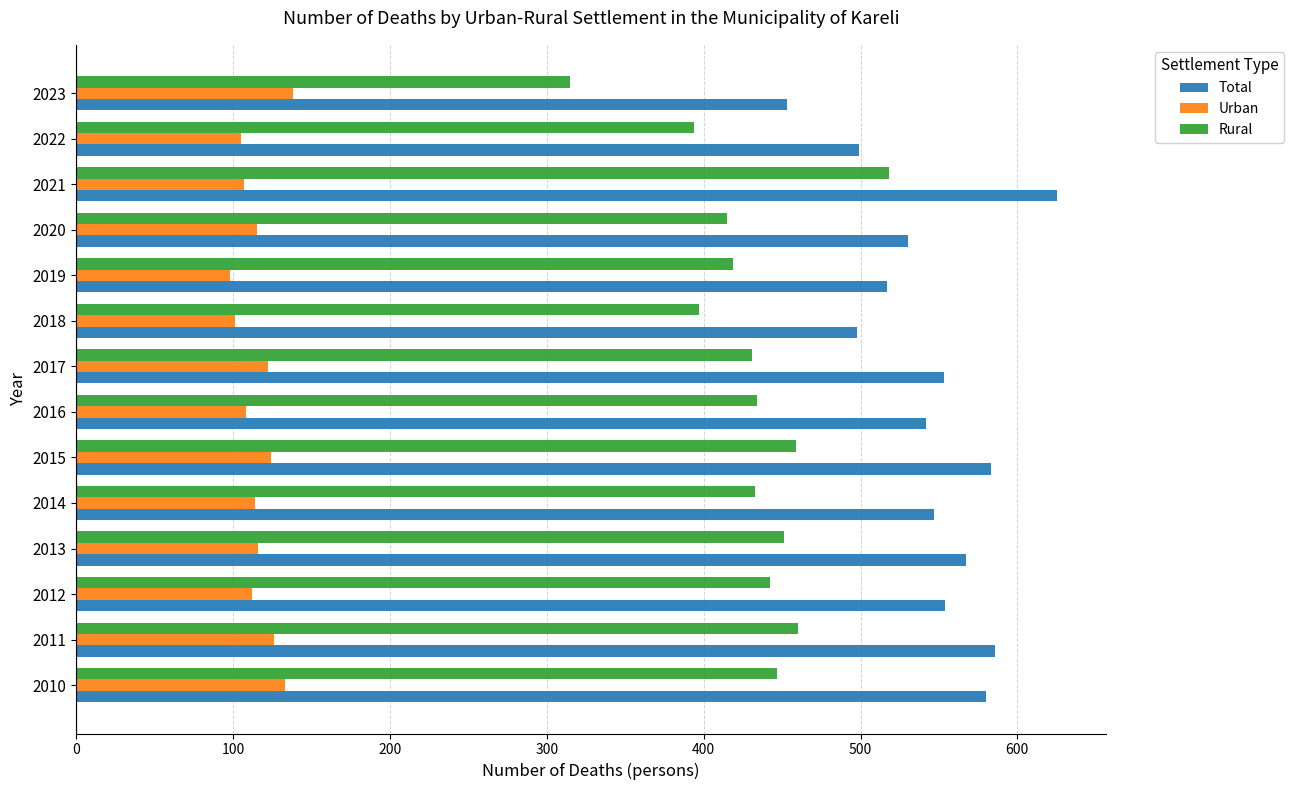

Which series changed the most between 2017 and 2018?

Total